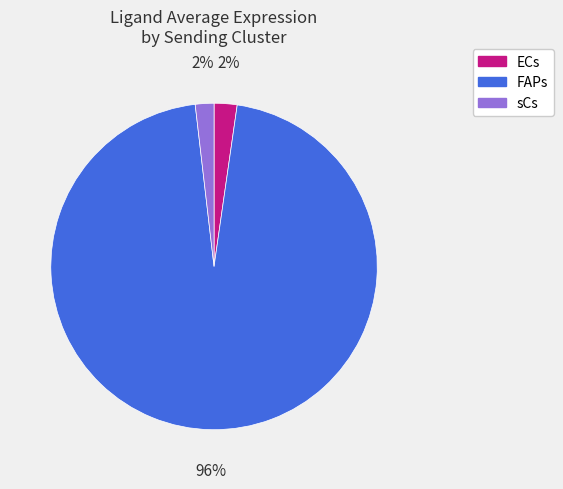

Is the sum of sCs and ECs greater than half?

No